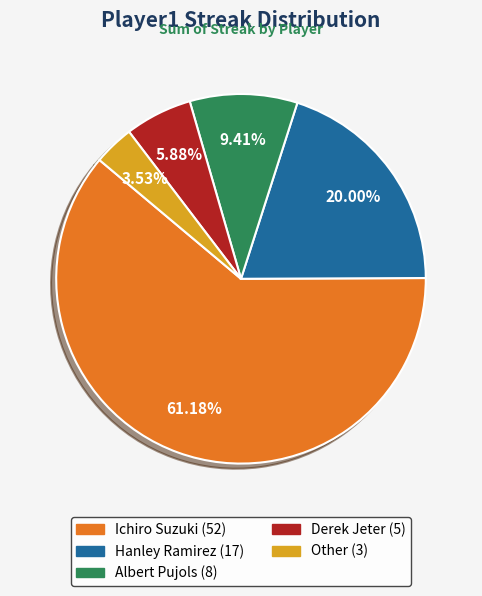

The Ichiro Suzuki slice represents 68% of the pie. True or false?

False